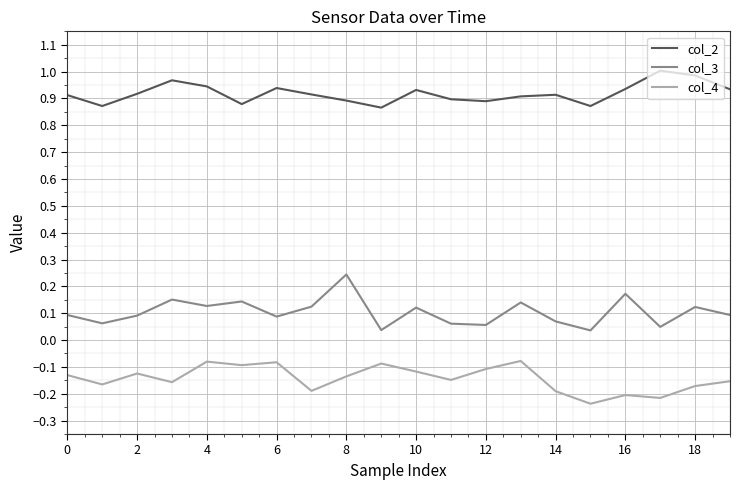

Which series has the largest total across all categories?

col_2